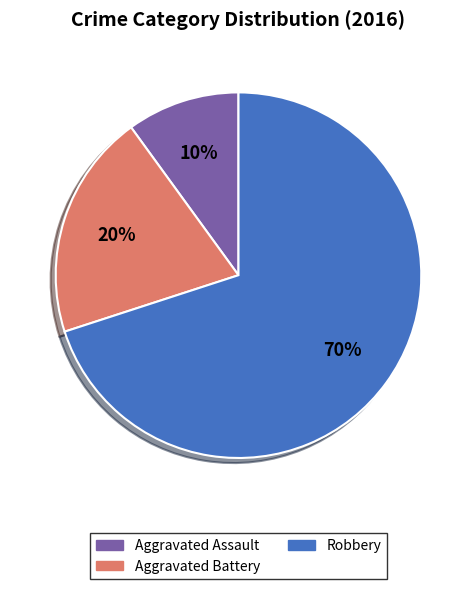

Which has a higher value, Robbery or Aggravated Battery?

Robbery